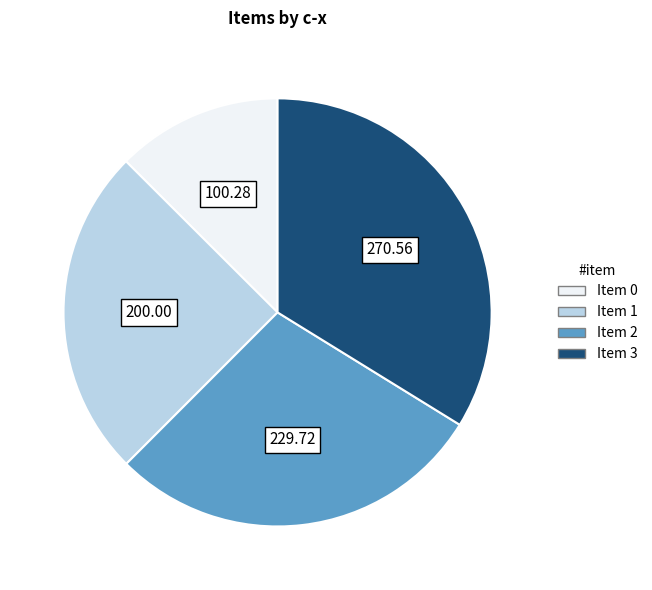

Is there any slice that represents more than half of the pie?

No